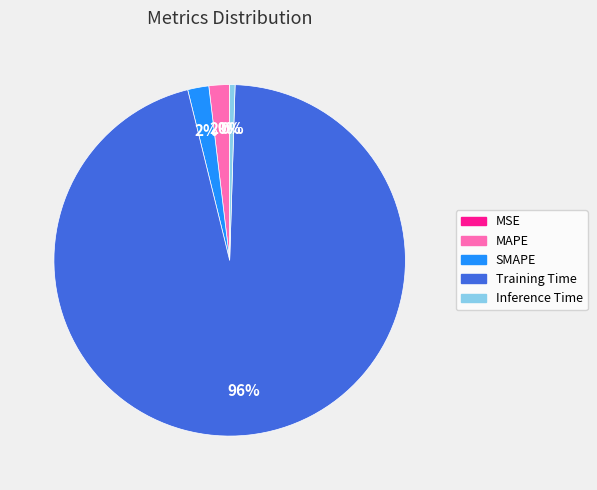

The MAPE slice represents 16% of the pie. True or false?

False